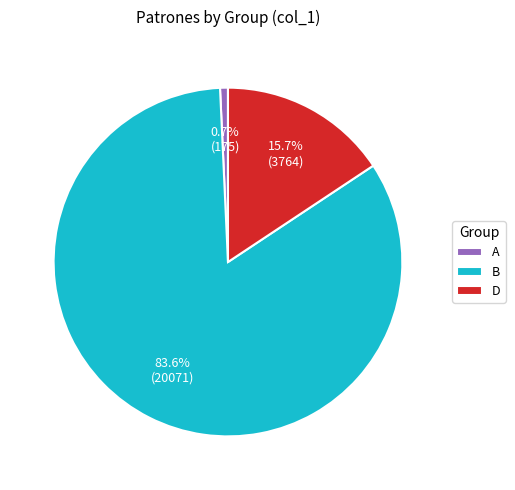

Count the number of slices in the pie.

3